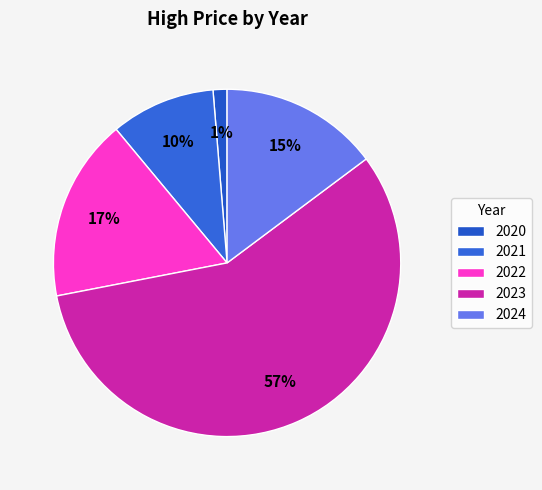

What is the largest slice in the pie chart?

2023